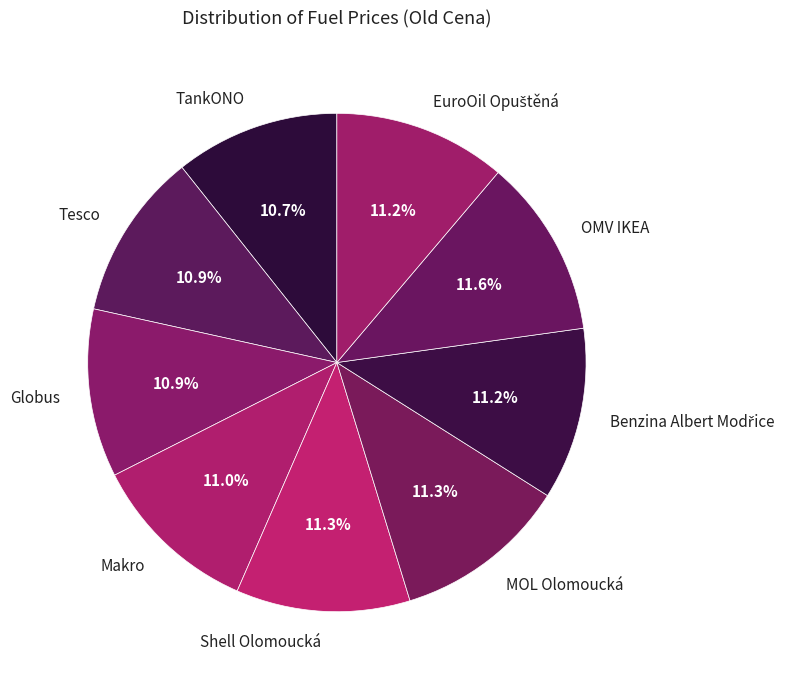

Does Makro account for over 50% of the chart?

No